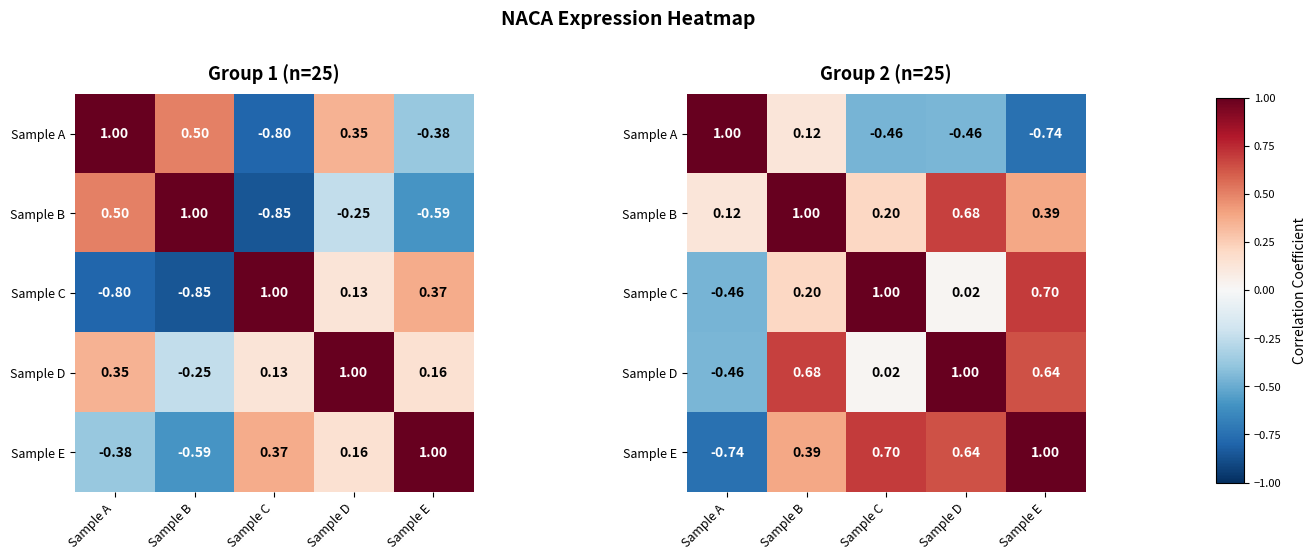

What is the total value across all series at Sample E?

2.0